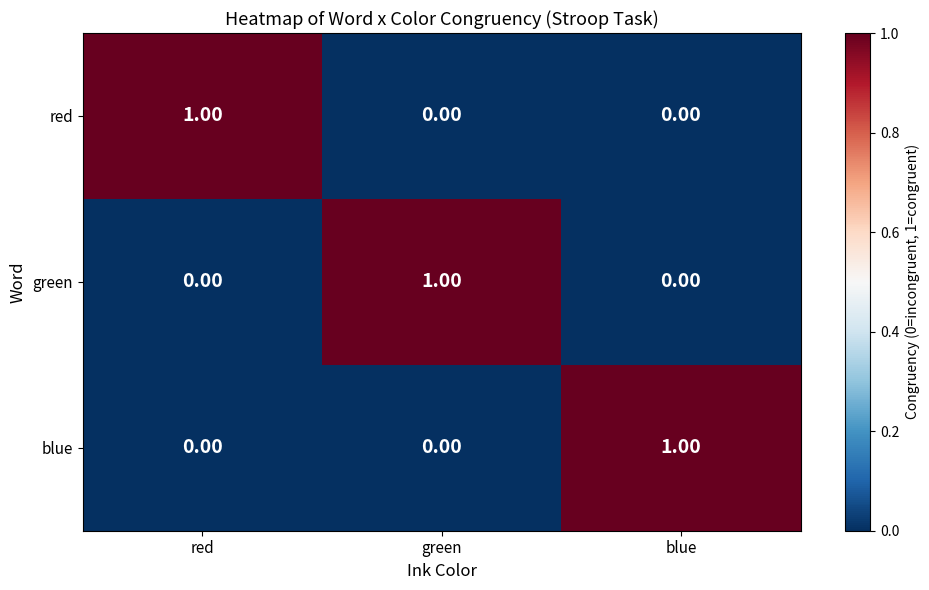

At how many categories does at least one series exceed 0?

3